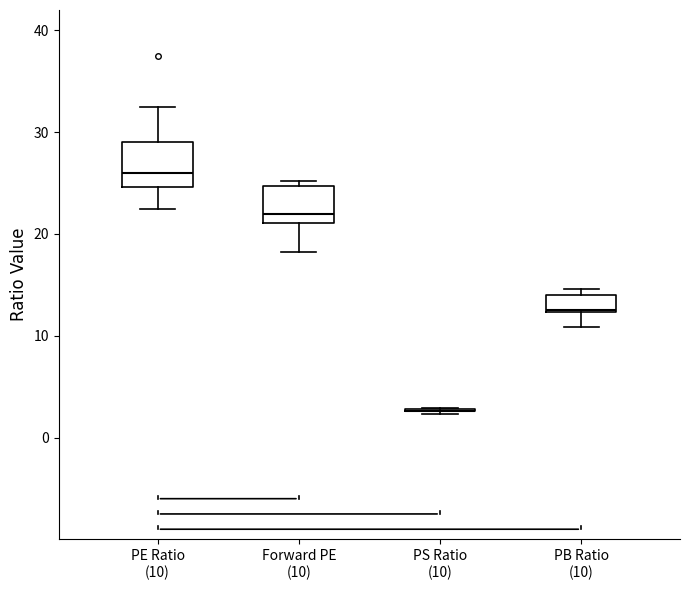

Reading left to right, read every box against the y-axis: the position of its median line, the range the box covers, and the ends of its whiskers. The values are not printed on the chart, so give them approximately, as read against the axis.

PE Ratio (10): median 26, box 25 to 29, whiskers 22 to 32
Forward PE (10): median 22, box 21 to 25, whiskers 18 to 25 (just above the box's upper edge)
PS Ratio (10): box collapsed to a line at 3, whiskers 2 to 3
PB Ratio (10): median 13, box 12 to 14, whiskers 11 to 15